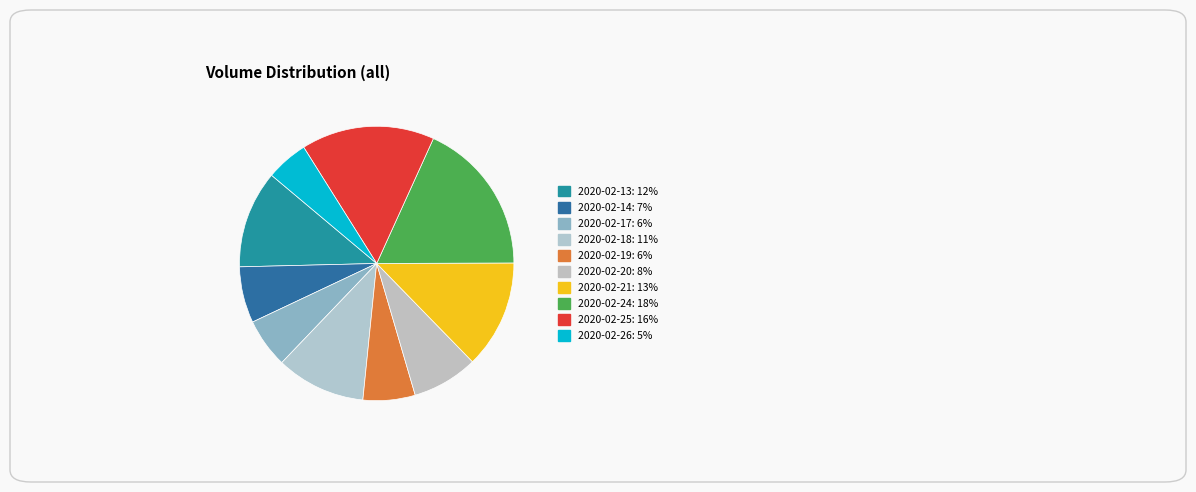

Combined, what portion of the pie is 2020-02-25 and 2020-02-20?

23.5%